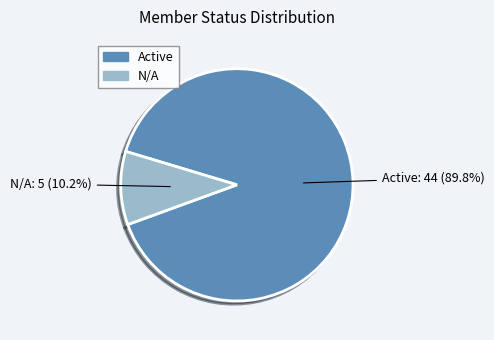

How much of the chart is everything except N/A?

89.8%